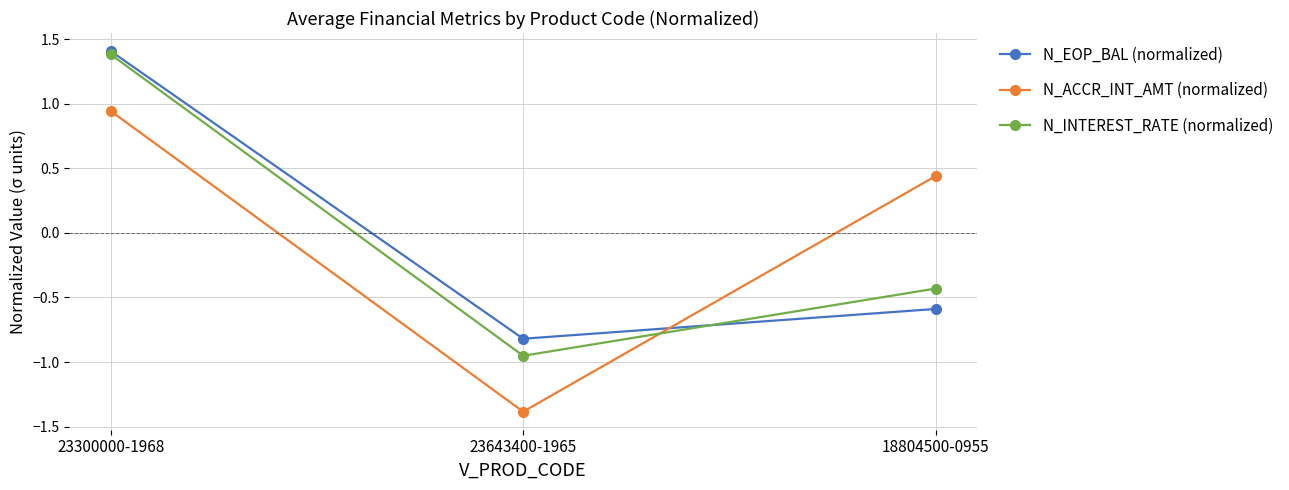

At 18804500-0955, list the series in order from smallest to largest.

N_EOP_BAL (normalized), N_INTEREST_RATE (normalized), N_ACCR_INT_AMT (normalized)